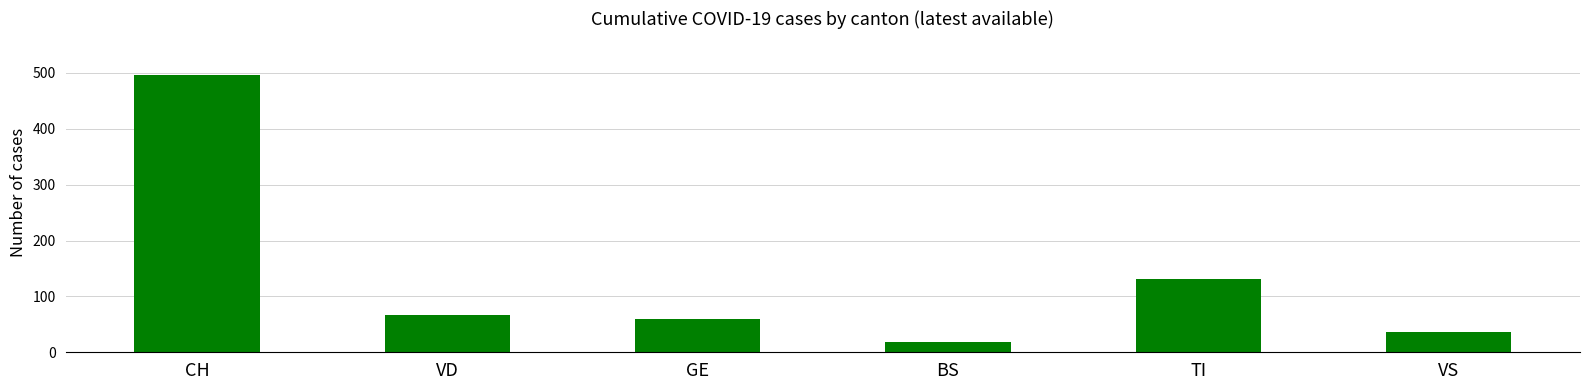

At which category does the chart reach its minimum across all series?

BS